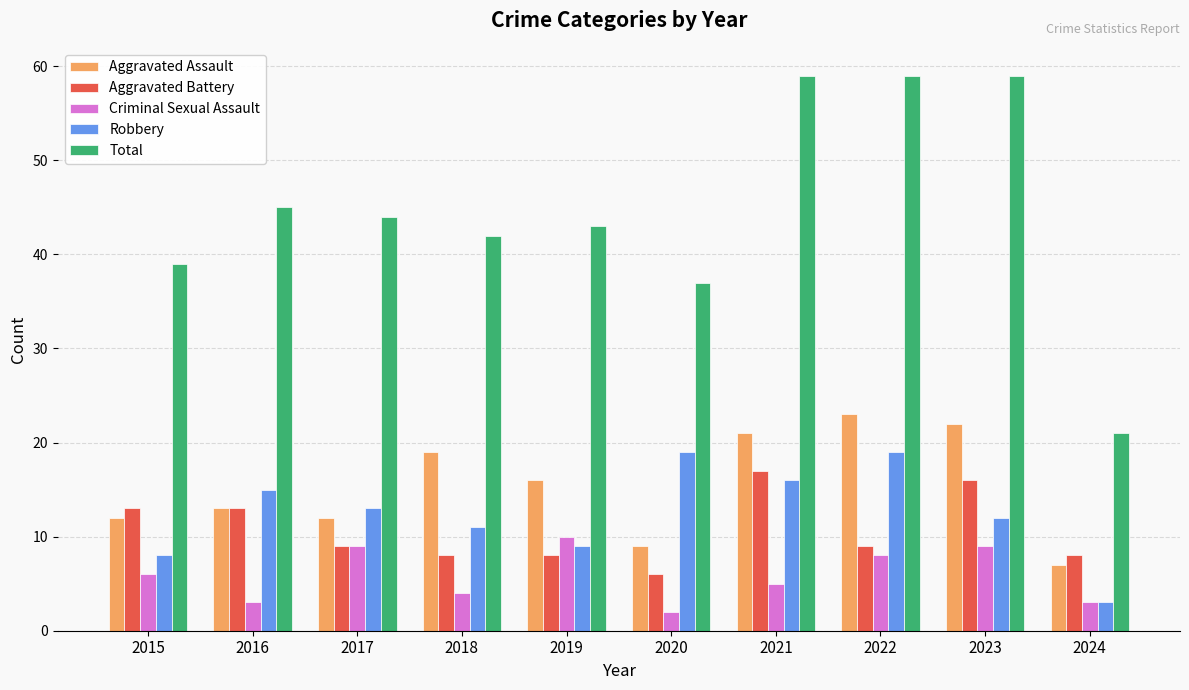

Are the bars horizontal?

No